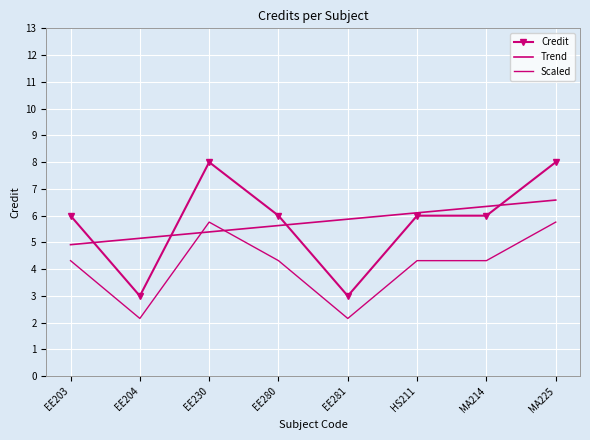

List the series in order of their peak value, highest first.

Credit, Trend, Scaled